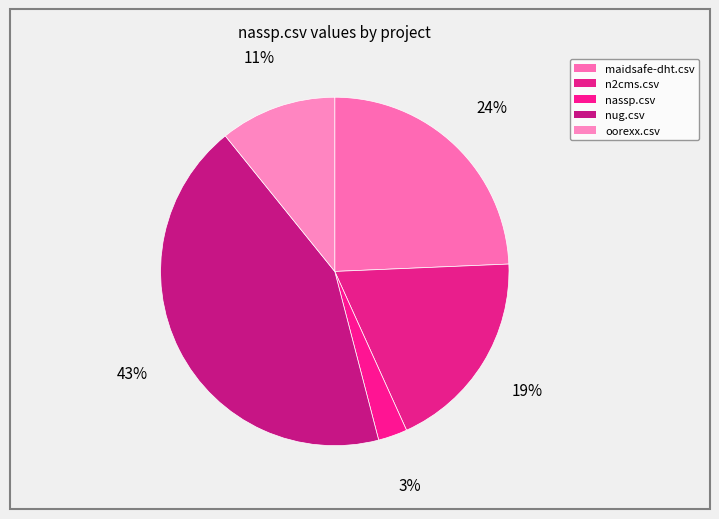

How many slices are in this pie chart?

5